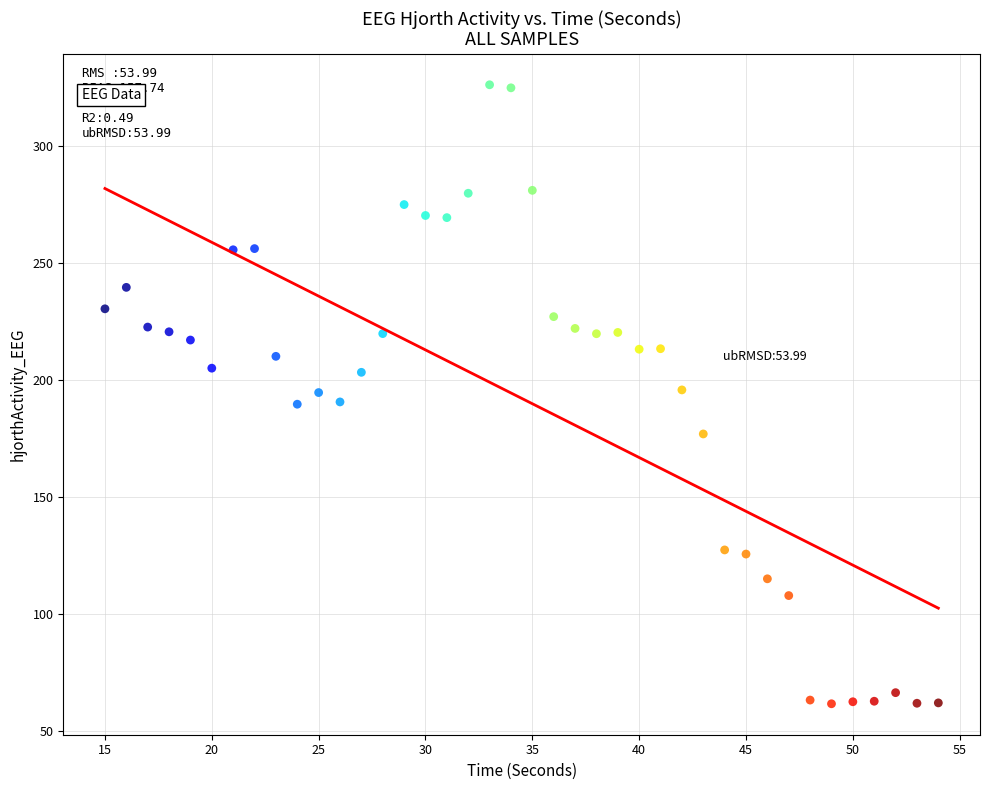

What is the range of Y values (max minus min)?

264.8